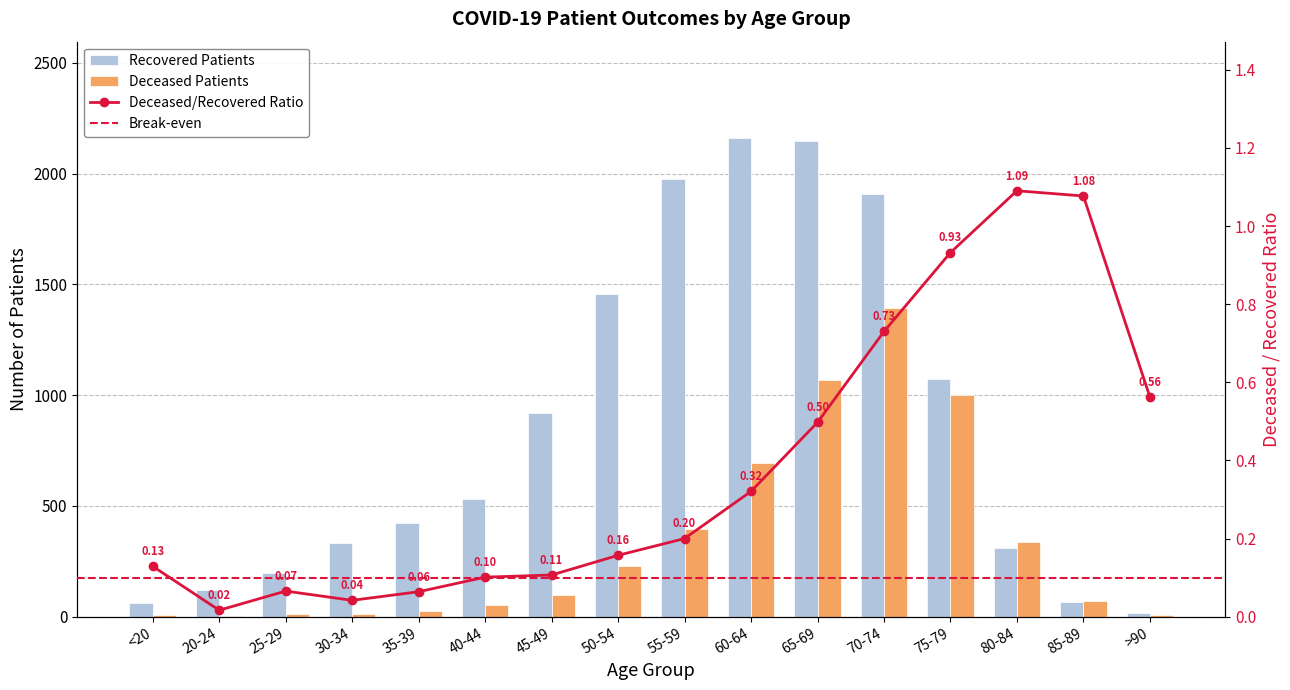

How many bars are there in total?

32